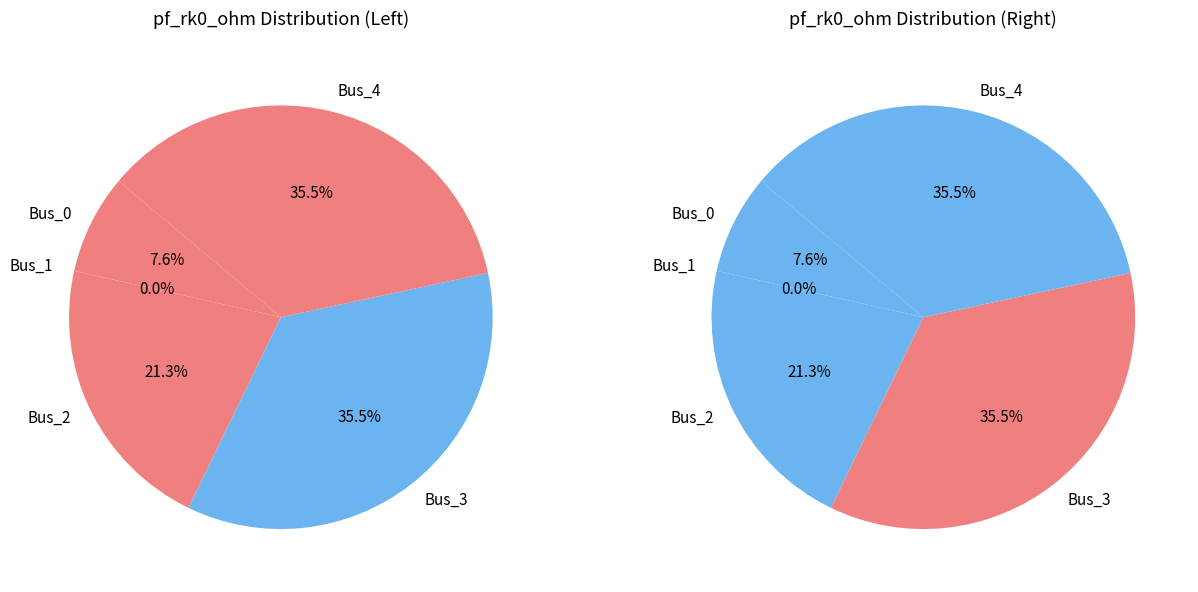

Does any single category account for the majority?

No